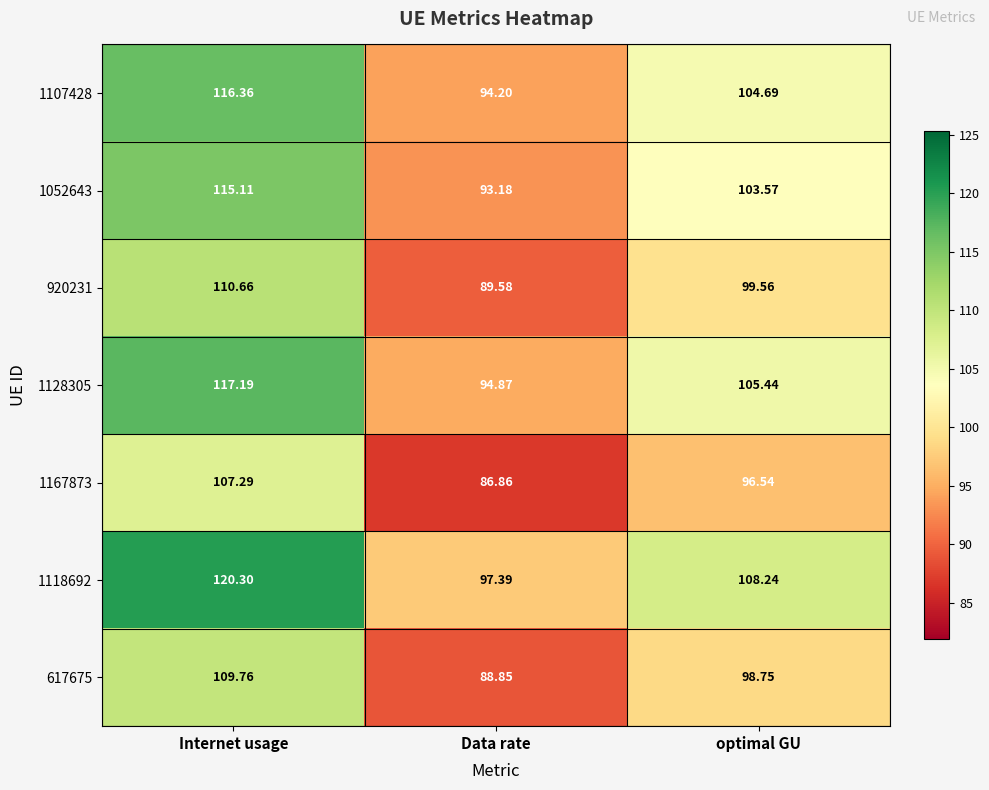

At which category is the sum across all series the highest?

Internet usage